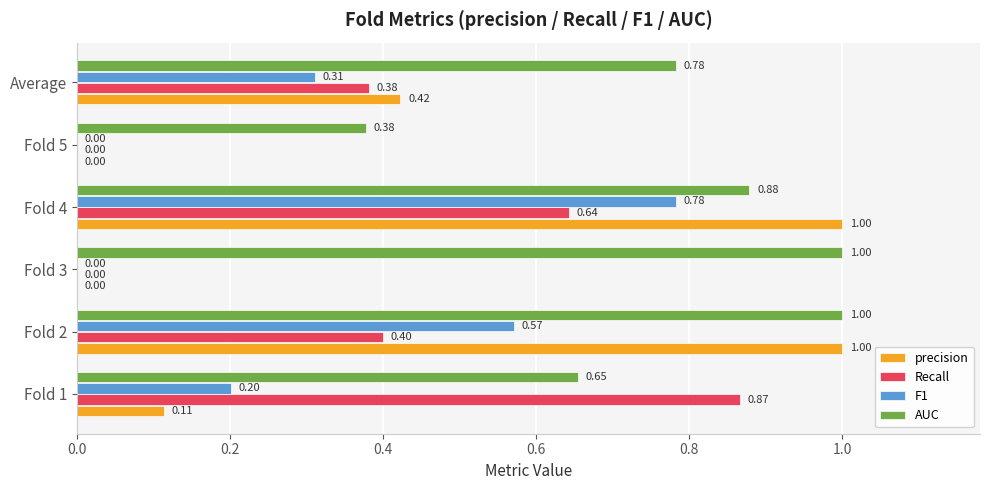

Which series changed the most between Fold 2 and Fold 3?

precision